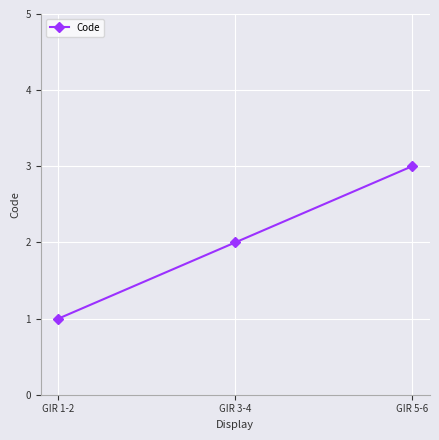

At which label is the value closest to 2?

GIR 3-4